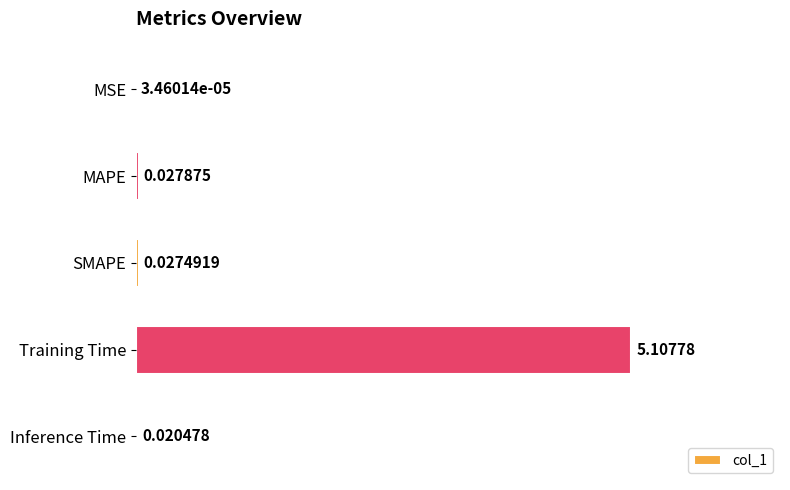

Between MAPE and Inference Time, which is larger?

MAPE